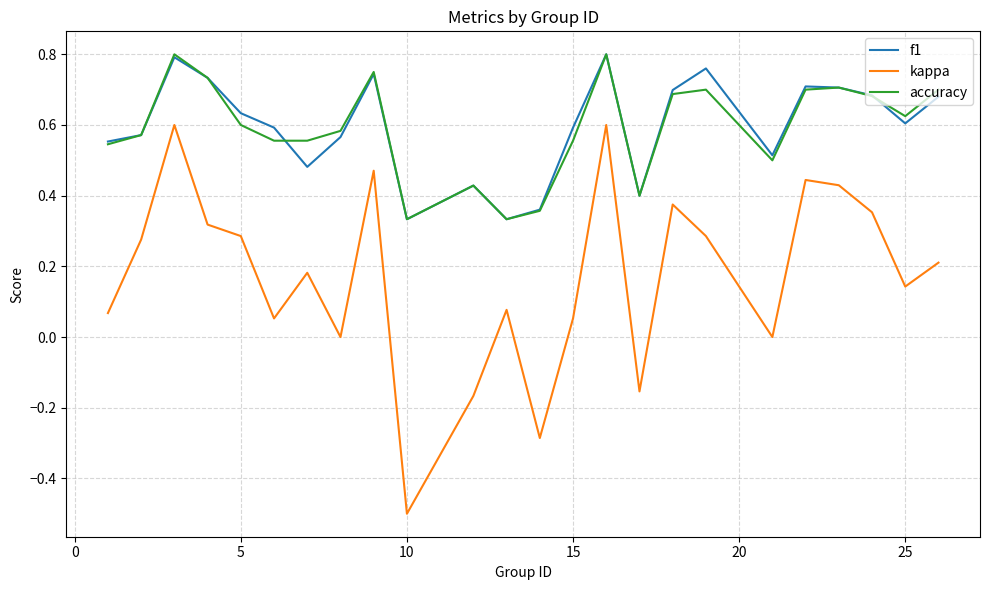

Which series has the largest range (max minus min)?

kappa